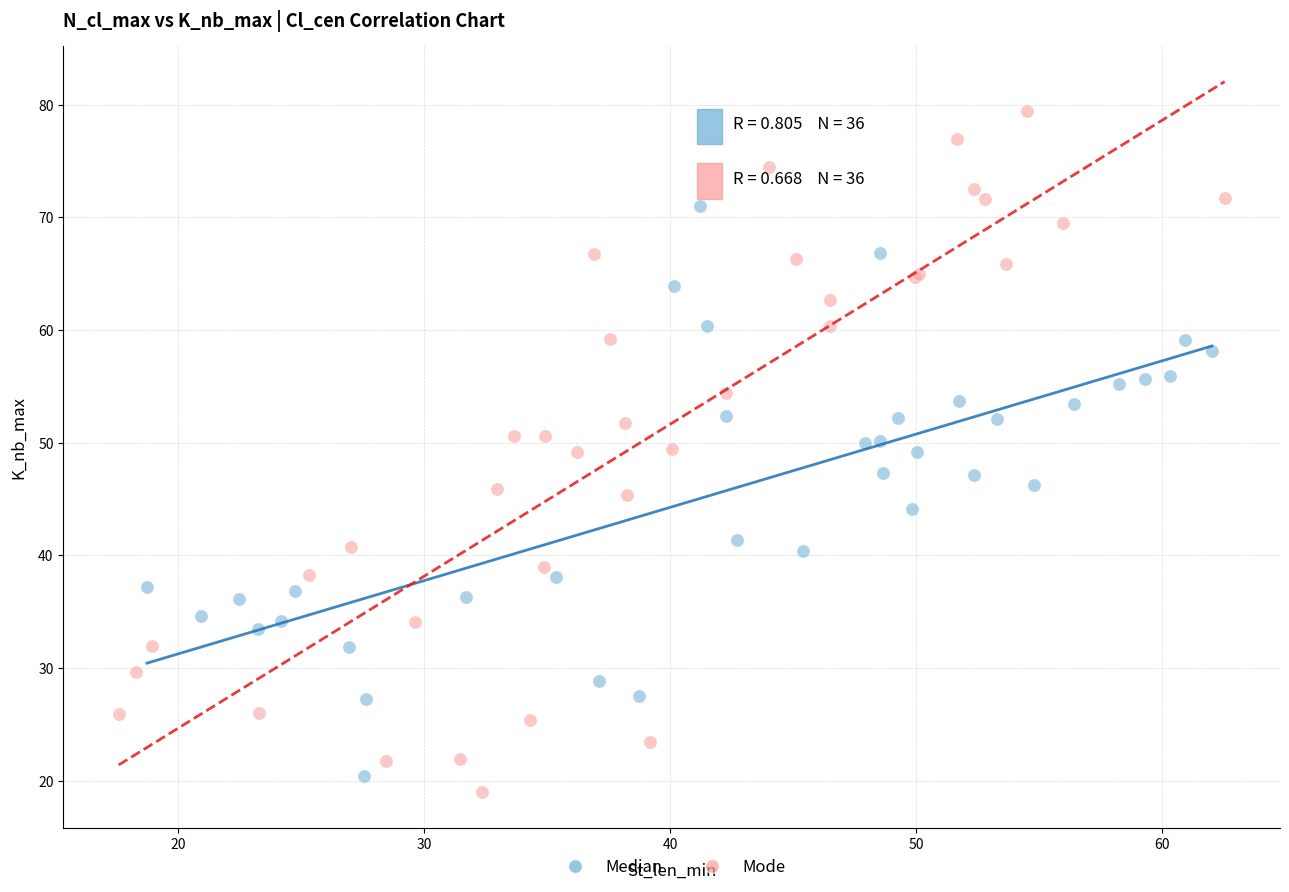

Which series reaches the maximum Y coordinate?

Mode